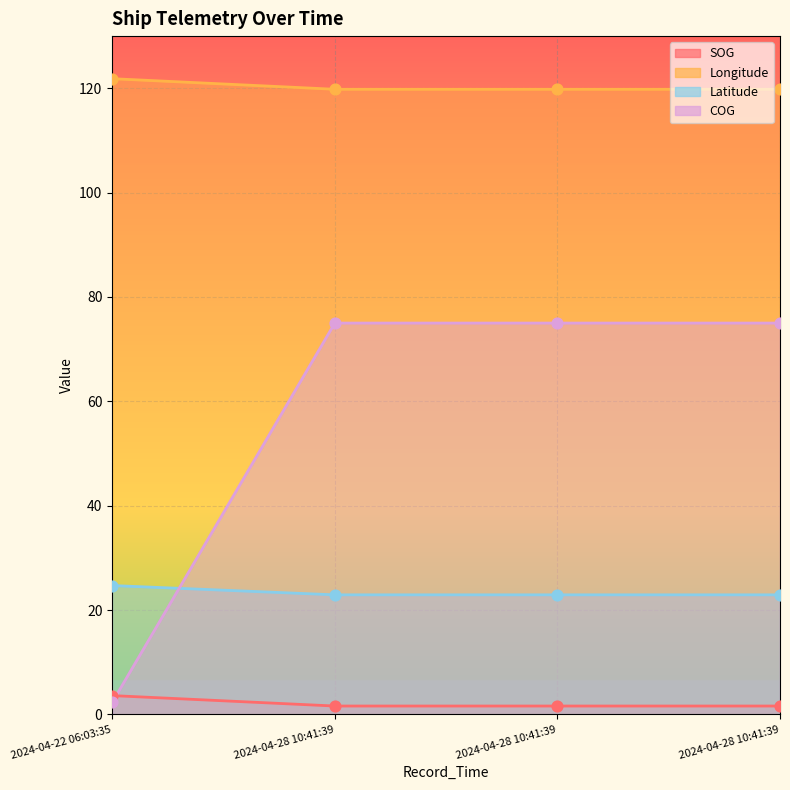

Which series has the largest total across all categories?

SOG